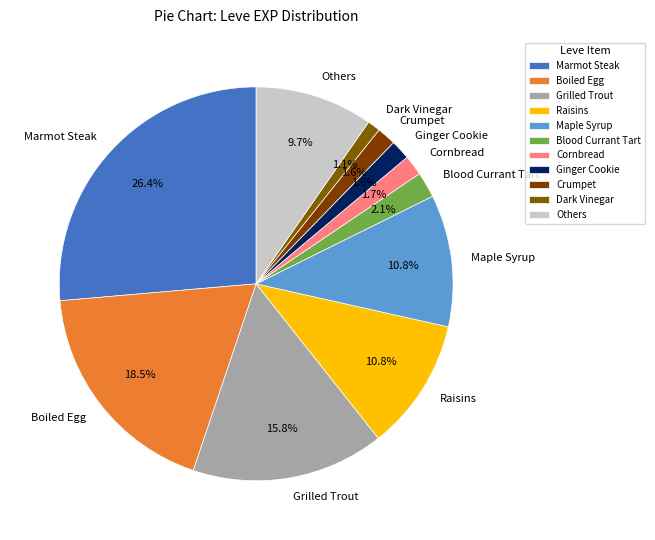

To the nearest percent, what is the difference between the largest and smallest slice percentages?

25%